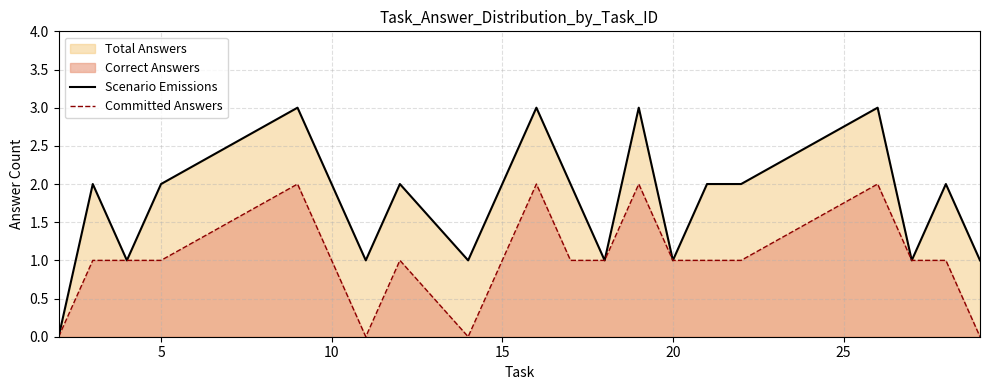

Rank the series by their maximum value, from lowest to highest.

Committed Answers, Scenario Emissions